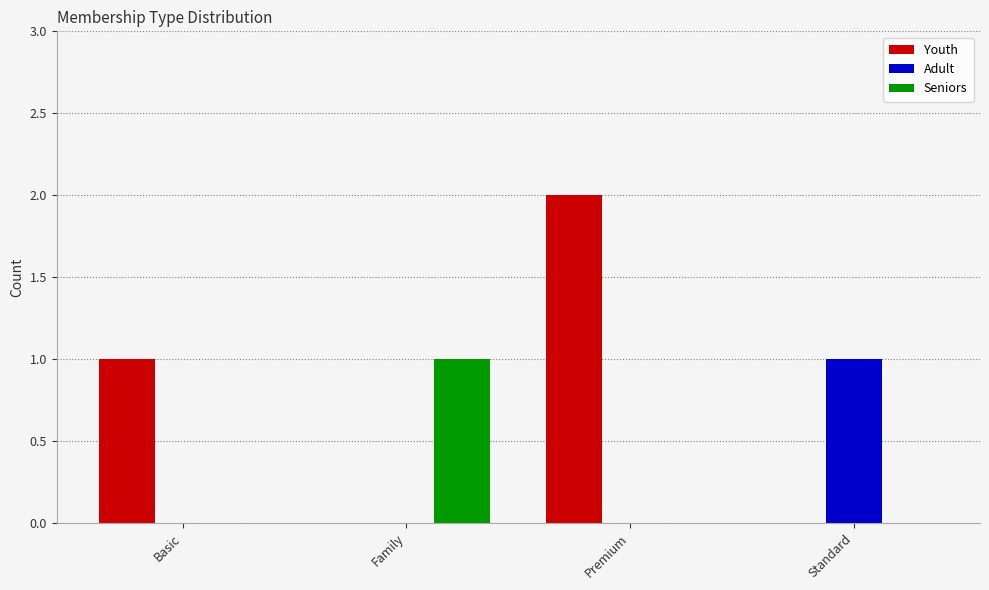

The value of Adult at Family is 0. True or false?

True